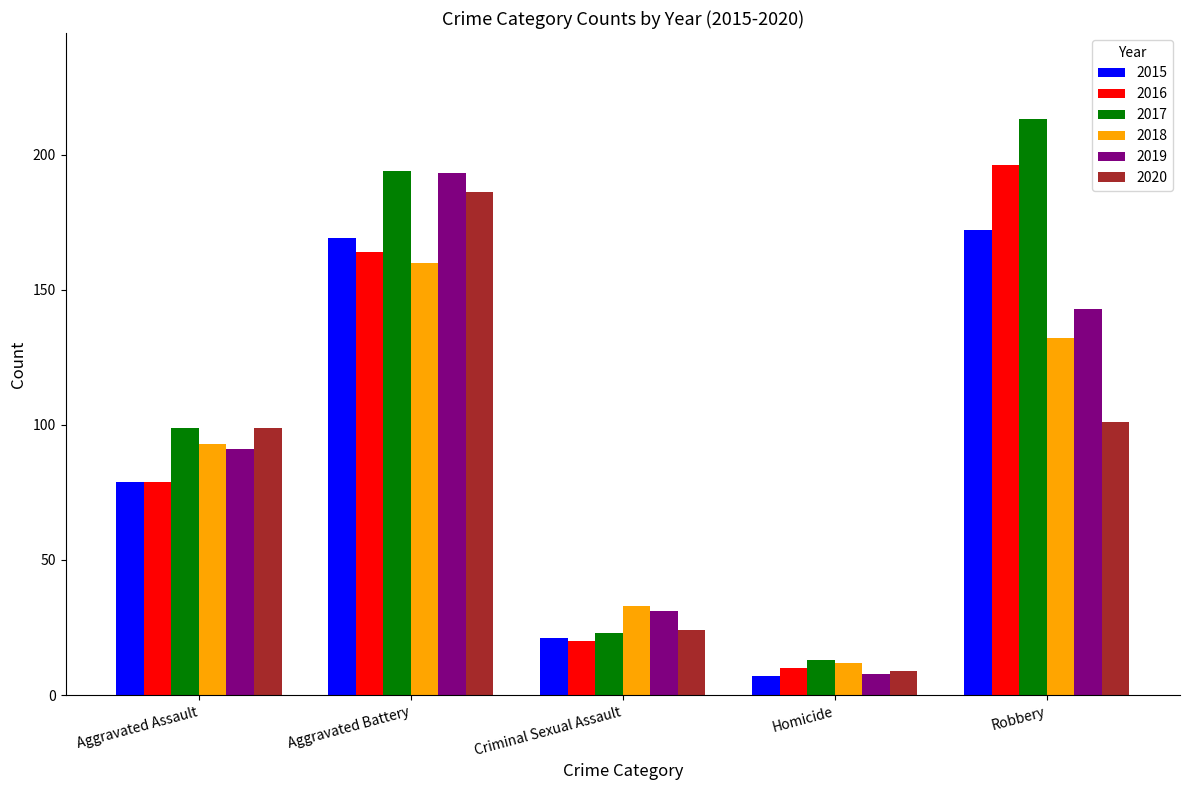

Reading left to right, transcribe all the data shown in this chart.

2015: 79	169	21	7	172
2016: 79	164	20	10	196
2017: 99	194	23	13	213
2018: 93	160	33	12	132
2019: 91	193	31	8	143
2020: 99	186	24	9	101